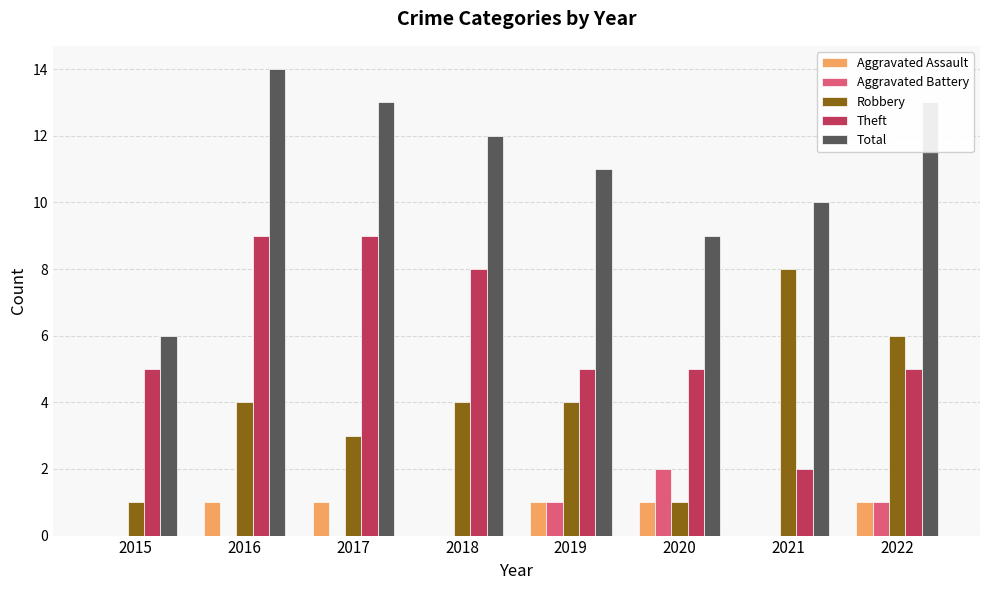

Does the chart contain stacked bars?

No